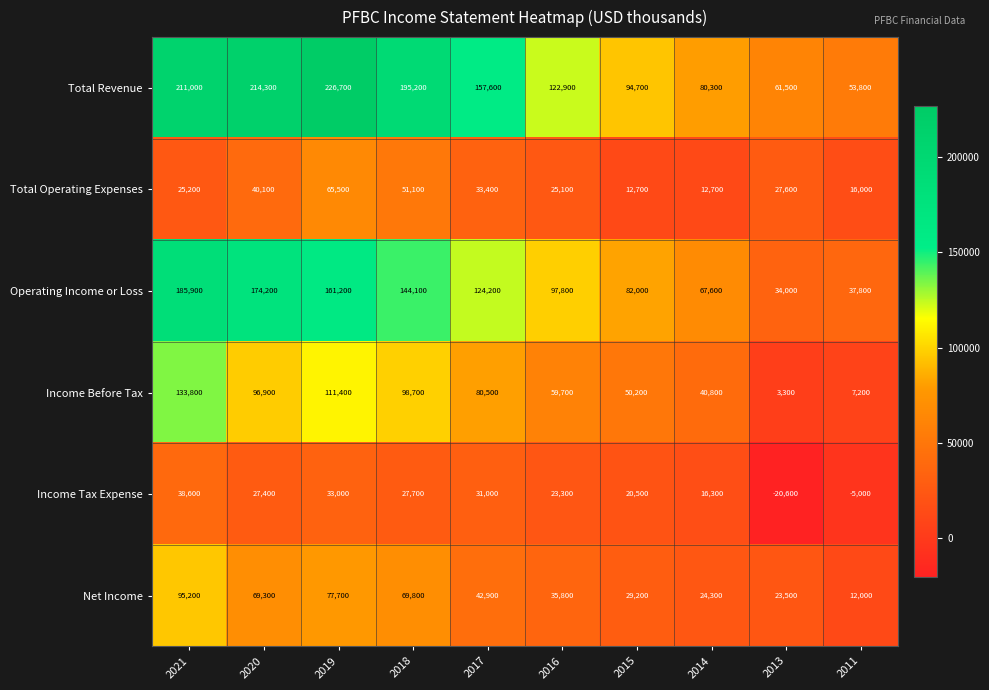

Which category has the lowest value across all series?

2013